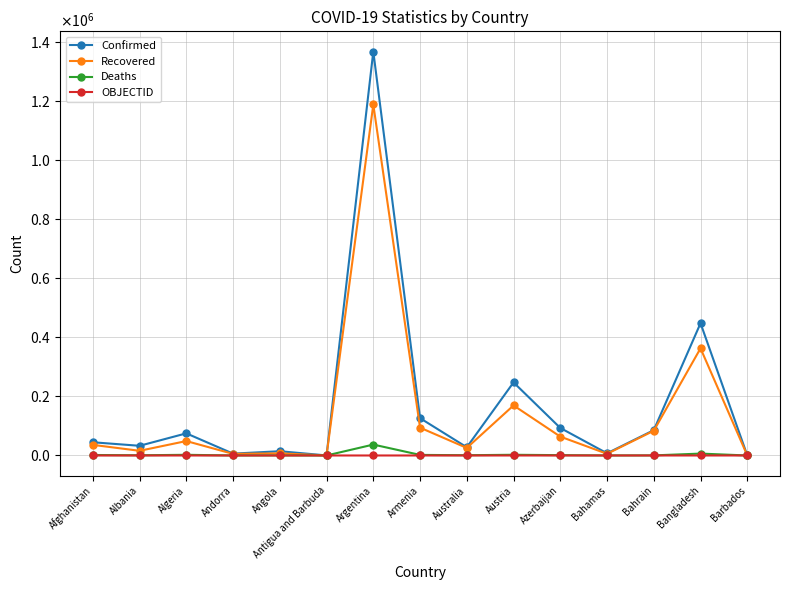

Is this an area chart (filled region under the line)?

No